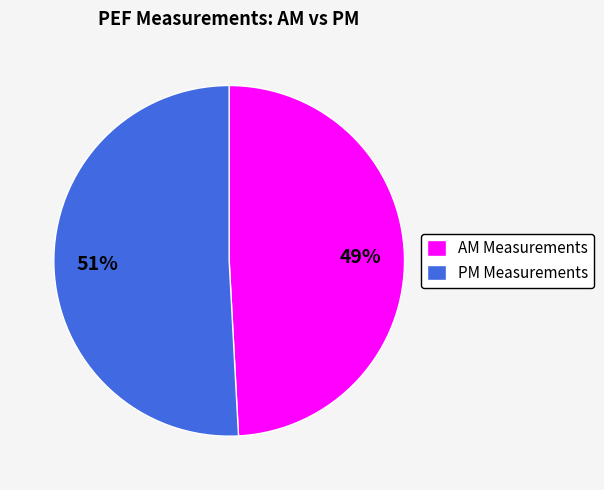

The PM Measurements slice represents 58% of the pie. True or false?

False